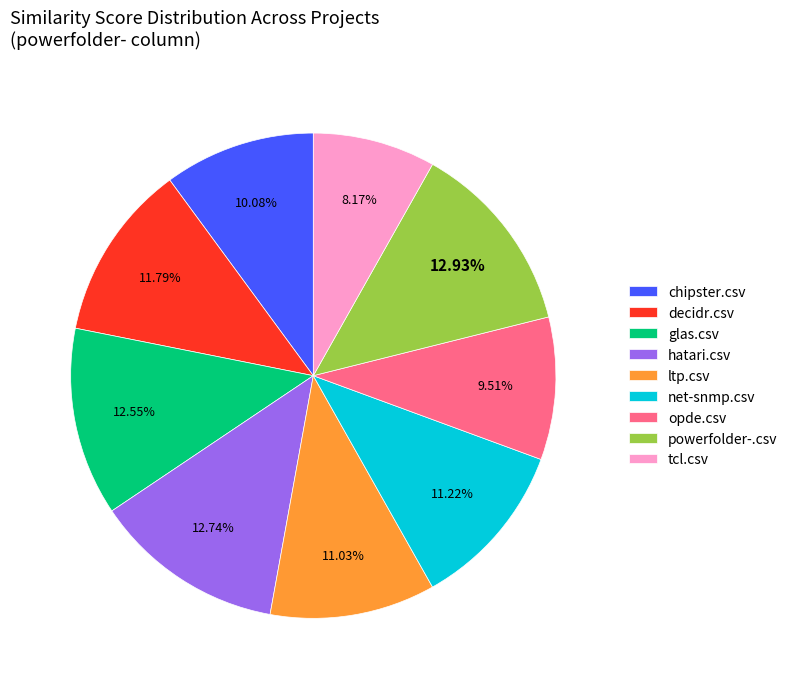

Is it true that opde.csv is 1% of the pie?

False